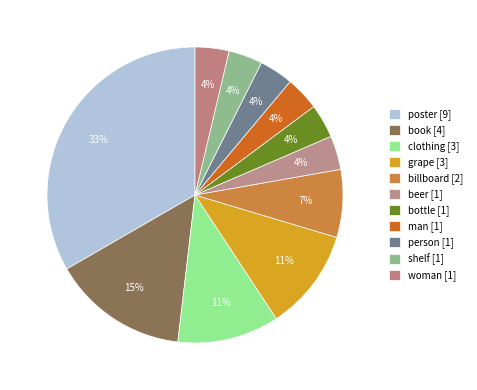

Do shelf and bottle together represent more than half of the pie?

No